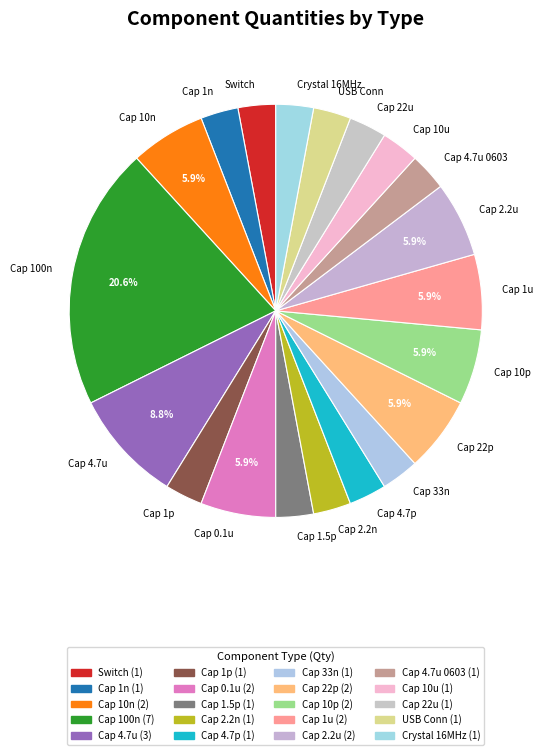

Which slice is the smallest?

Switch